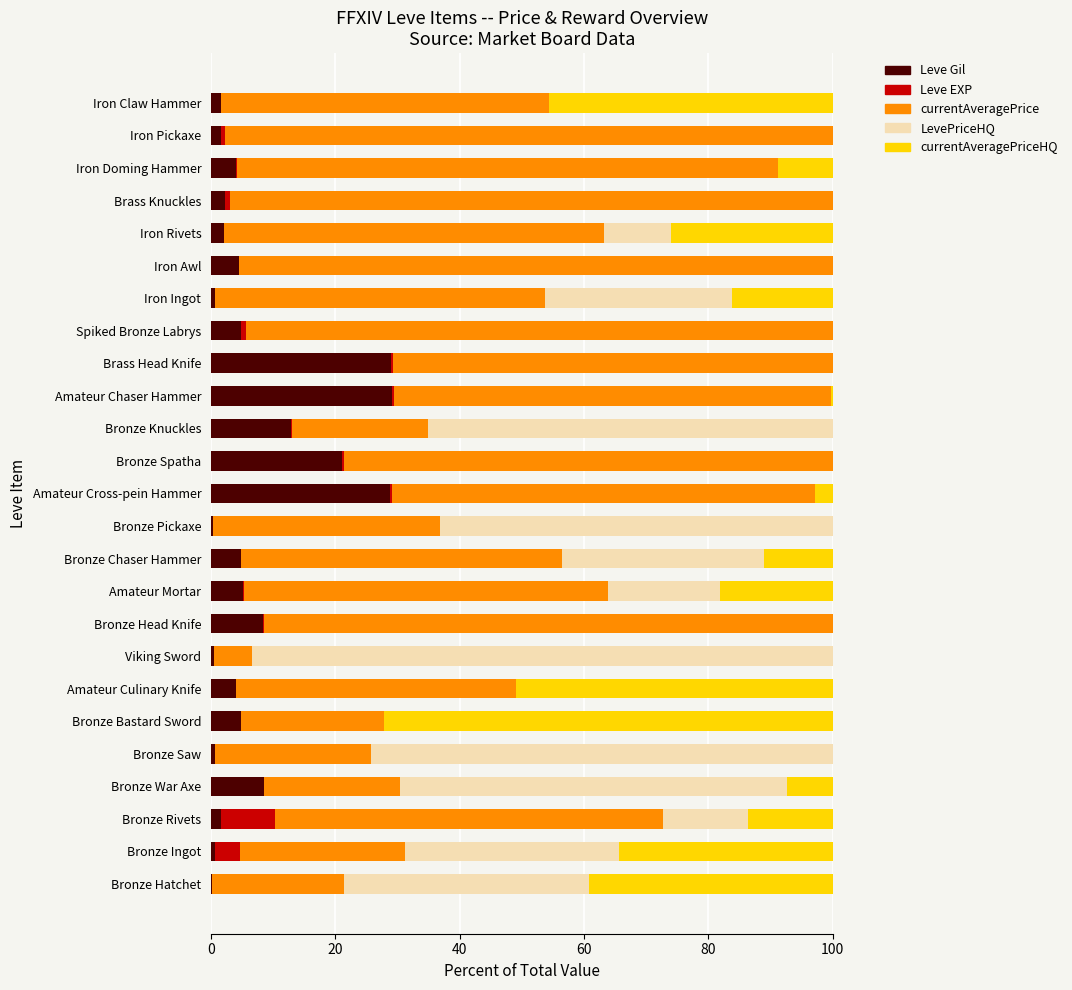

What is the average value of the Leve EXP series?

0.7